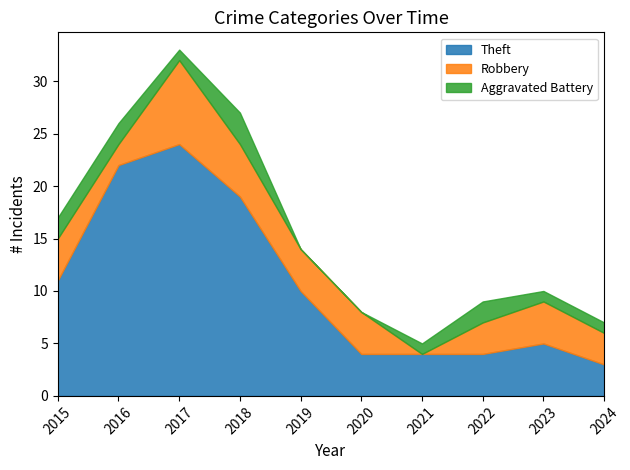

Reading right to left, extract all data points from this chart.

Theft: 2024=3	2023=5	2022=4	2021=4	2020=4	2019=10	2018=19	2017=24	2016=22	2015=11
Robbery: 2024=3	2023=4	2022=3	2021=0	2020=4	2019=4	2018=5	2017=8	2016=2	2015=4
Aggravated Battery: 2024=1	2023=1	2022=2	2021=1	2020=0	2019=0	2018=3	2017=1	2016=2	2015=2